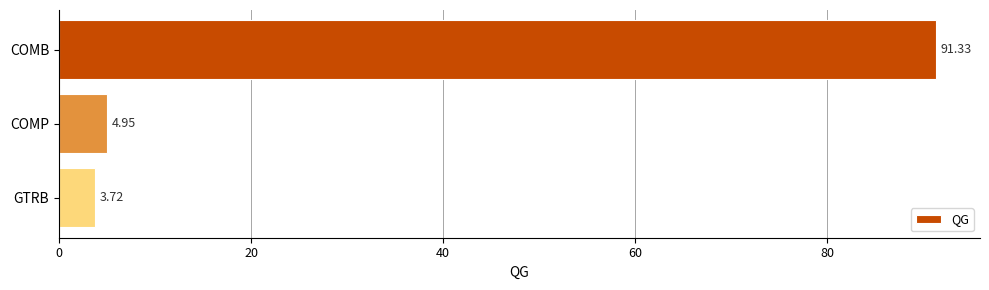

Rank the categories by value from lowest to highest.

GTRB, COMP, COMB